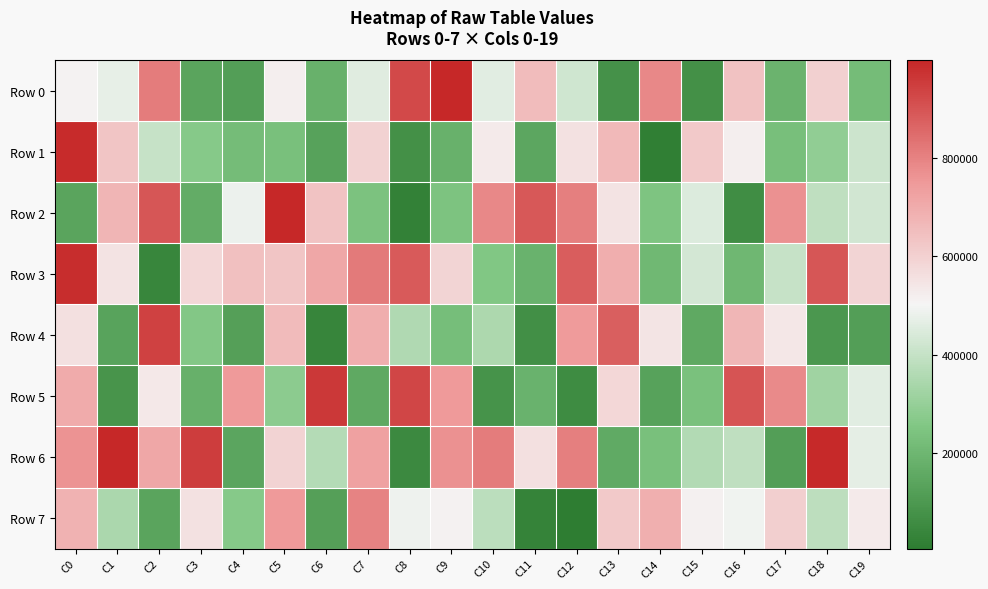

Reading left to right, list all the values displayed in this chart.

Row 0: C0=505825	C1=473317	C2=812686	C3=140703	C4=118317	C5=518978	C6=182093	C7=455673	C8=921427	C9=997419	C10=460606	C11=654559	C12=422350	C13=78316	C14=788230	C15=75036	C16=639134	C17=191851	C18=602237	C19=219520
Row 1: C0=987398	C1=632837	C2=401111	C3=266863	C4=221643	C5=232023	C6=131075	C7=597592	C8=73305	C9=182625	C10=529816	C11=146271	C12=554625	C13=664177	C14=17242	C15=621360	C16=520883	C17=227336	C18=292218	C19=412833
Row 2: C0=141036	C1=675339	C2=895218	C3=166604	C4=483295	C5=996657	C6=634267	C7=240946	C8=24096	C9=245293	C10=788118	C11=889361	C12=807622	C13=548374	C14=249805	C15=448674	C16=60453	C17=765060	C18=387929	C19=424264
Row 3: C0=983368	C1=548430	C2=37149	C3=579150	C4=644970	C5=629839	C6=711584	C7=819015	C8=886045	C9=587845	C10=254621	C11=187504	C12=878025	C13=695014	C14=205641	C15=428430	C16=203221	C17=404092	C18=896613	C19=589286
Row 4: C0=559698	C1=135609	C2=942608	C3=258389	C4=124267	C5=659176	C6=35558	C7=691474	C8=358277	C9=223040	C10=348022	C11=71321	C12=744425	C13=876916	C14=547240	C15=154993	C16=668998	C17=537185	C18=98467	C19=122144
Row 5: C0=700017	C1=86365	C2=534835	C3=176526	C4=748567	C5=280556	C6=959147	C7=155642	C8=928039	C9=748166	C10=83312	C11=186410	C12=58249	C13=581766	C14=132934	C15=237405	C16=899928	C17=783301	C18=322425	C19=462566
Row 6: C0=762446	C1=994601	C2=714356	C3=947221	C4=144582	C5=593163	C6=364451	C7=726954	C8=52107	C9=768136	C10=812534	C11=558621	C12=807241	C13=158758	C14=230938	C15=360025	C16=387567	C17=119388	C18=990060	C19=470392
Row 7: C0=680668	C1=343803	C2=139843	C3=553537	C4=265554	C5=747427	C6=123560	C7=799873	C8=486412	C9=513016	C10=378458	C11=33057	C12=5964	C13=619849	C14=690833	C15=513663	C16=493910	C17=604542	C18=383929	C19=529407